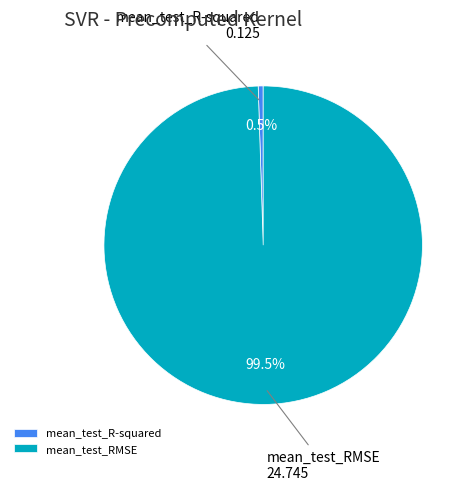

Is the sum of mean_test_R-squared and mean_test_RMSE greater than half?

Yes